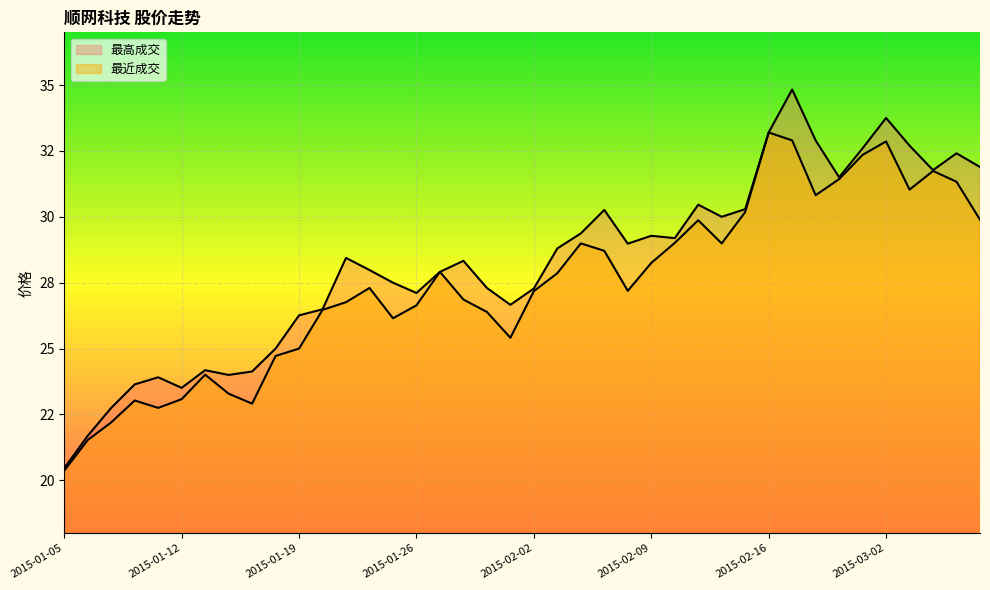

Which series has the largest range (max minus min)?

最高成交